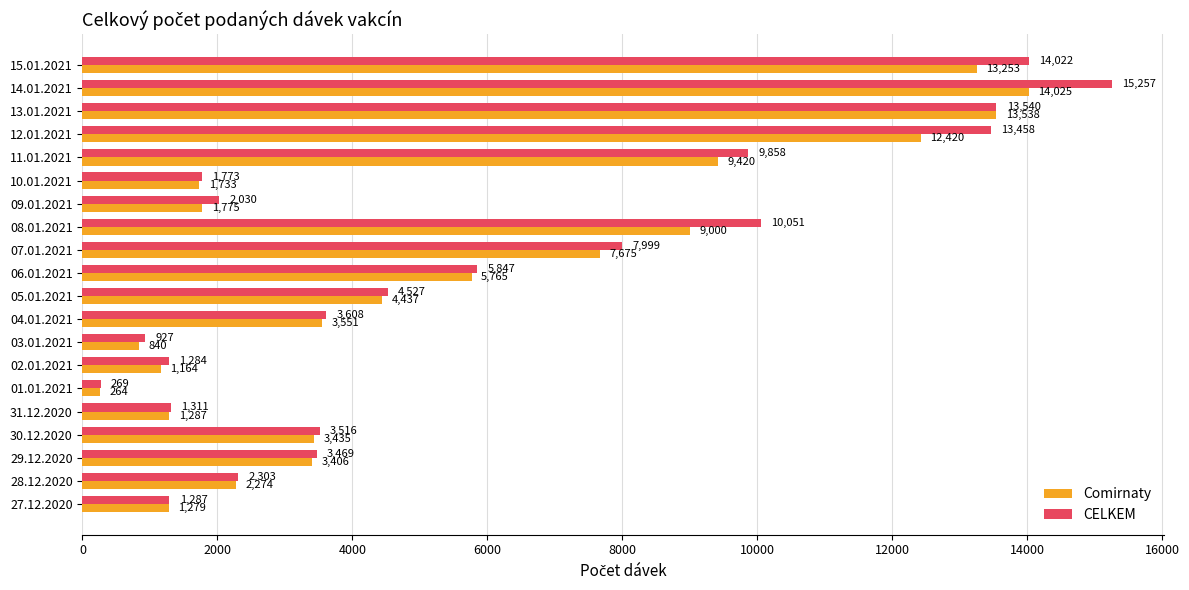

The Comirnaty series shows 2274 at 28.12.2020. True or false?

True